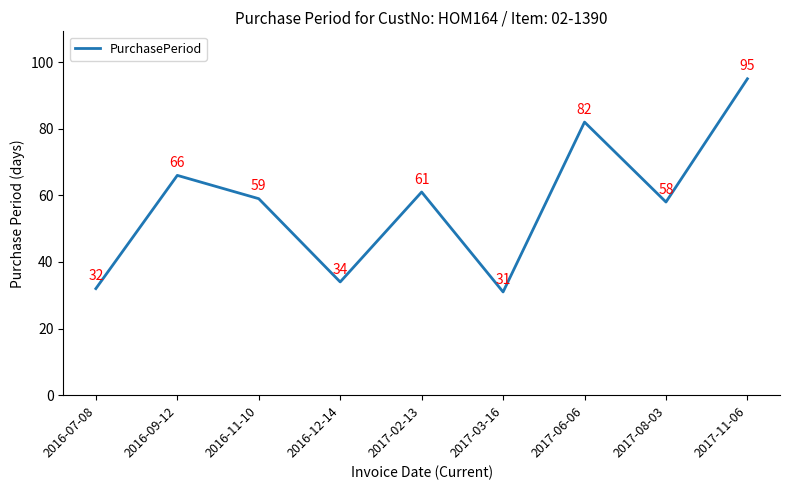

What is the change in value from 2016-07-08 to 2016-11-10?

+27